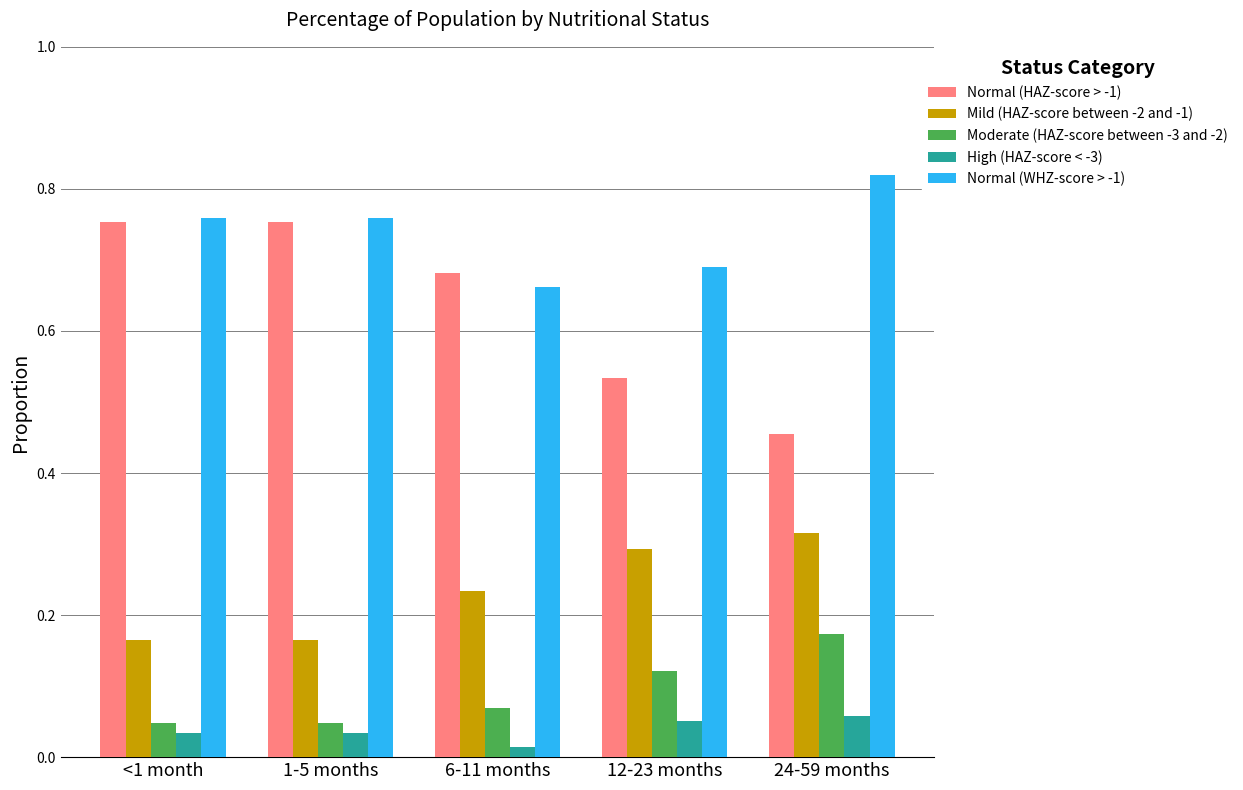

The value of Normal (WHZ-score > -1) at 12-23 months is 1.2. True or false?

False